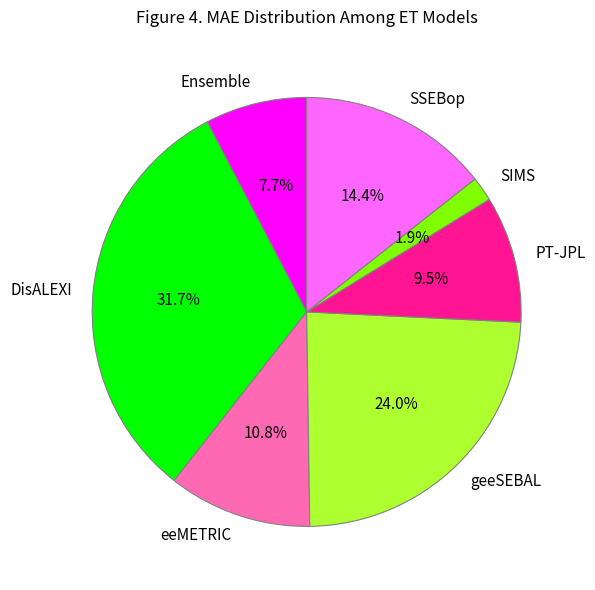

To the nearest percent, what portion does SSEBop represent?

14%